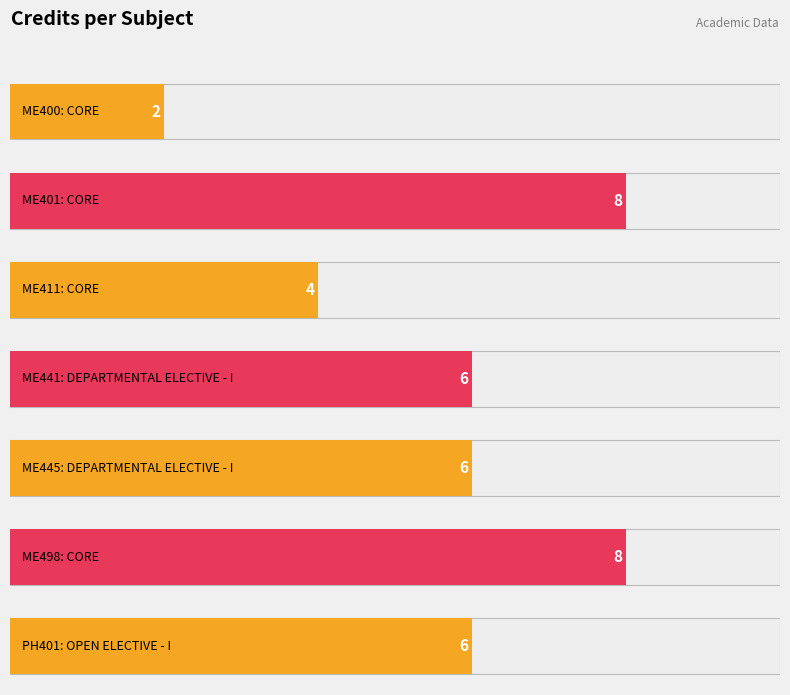

Reading right to left, extract all data points from this chart.

6	8	6	6	4	8	2